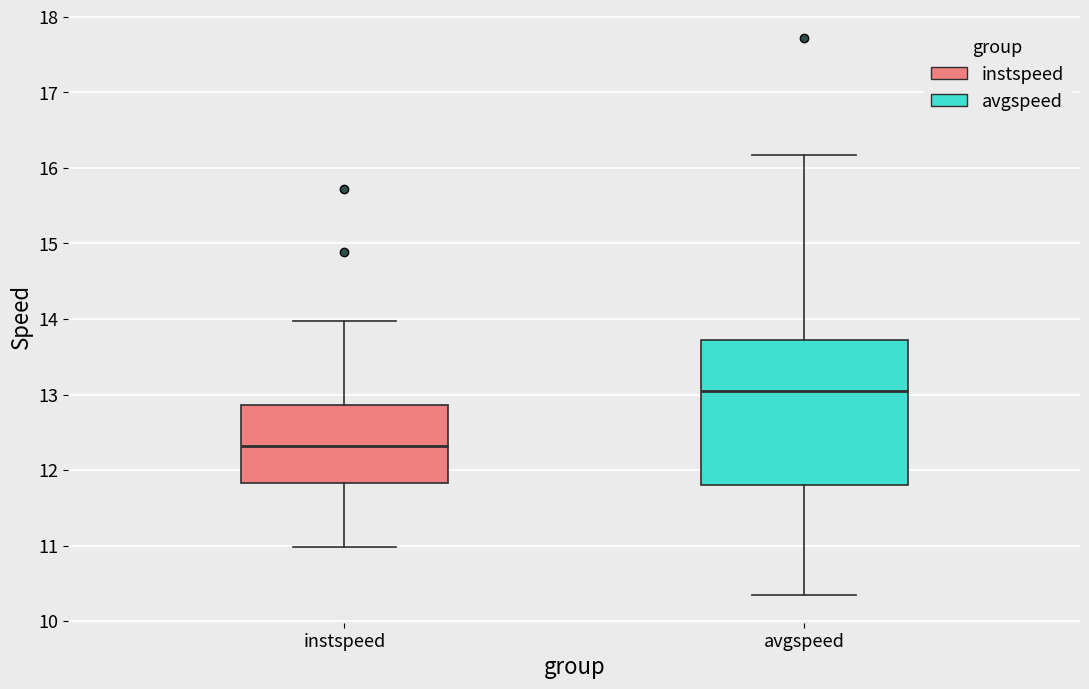

Which box's median line is the lowest?

instspeed